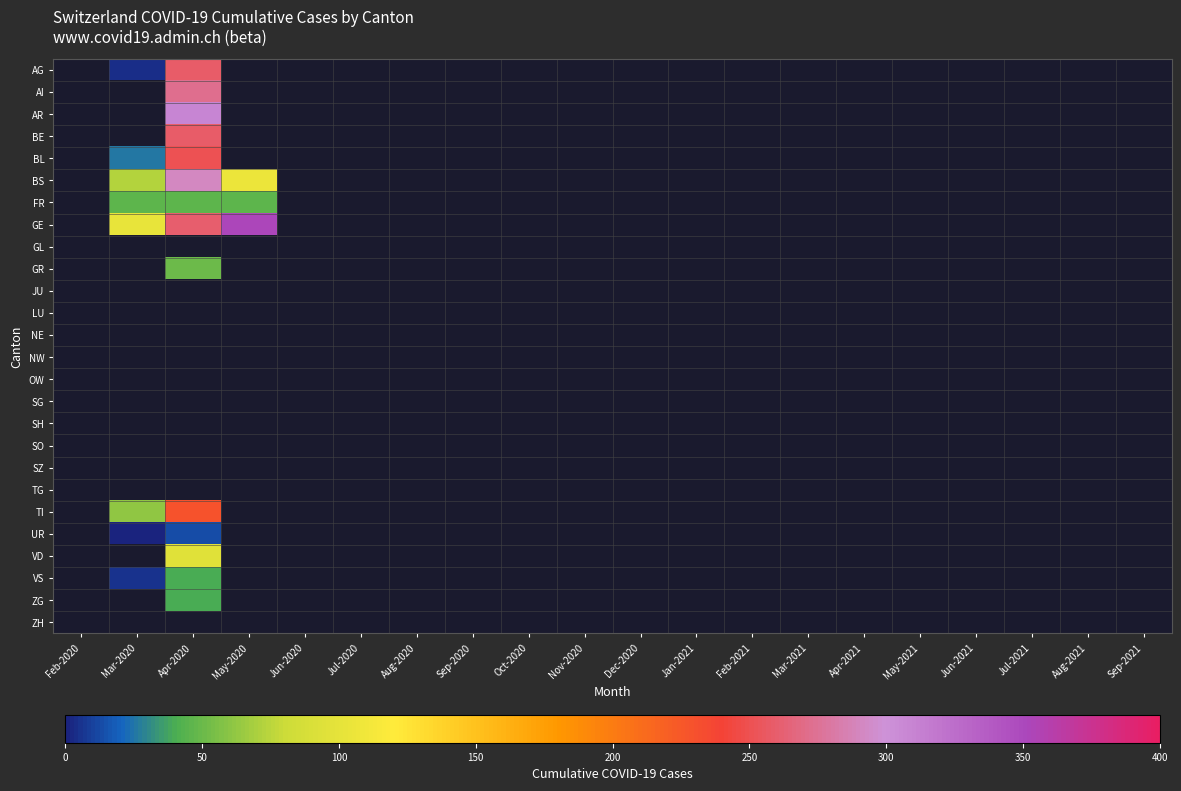

How many distinct data groups are displayed?

26